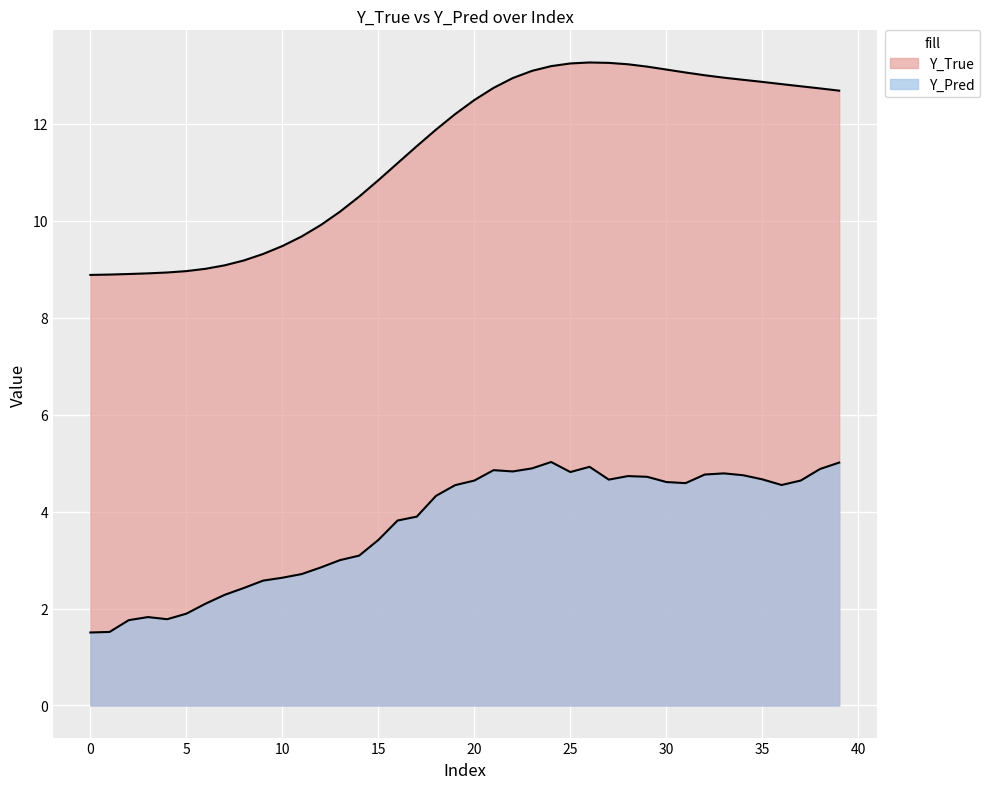

Rank the series at 8 from lowest to highest value.

Y_Pred, Y_True